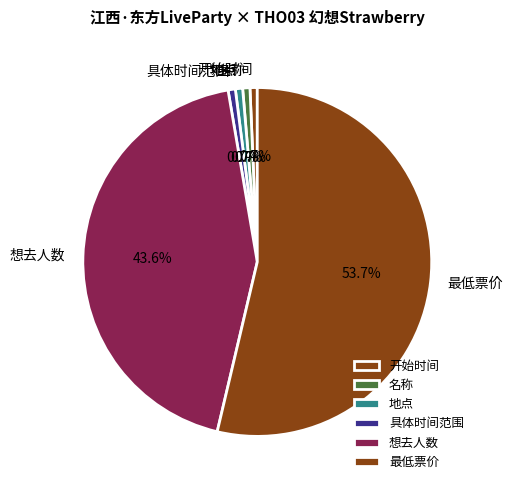

What is the largest slice in the pie chart?

最低票价